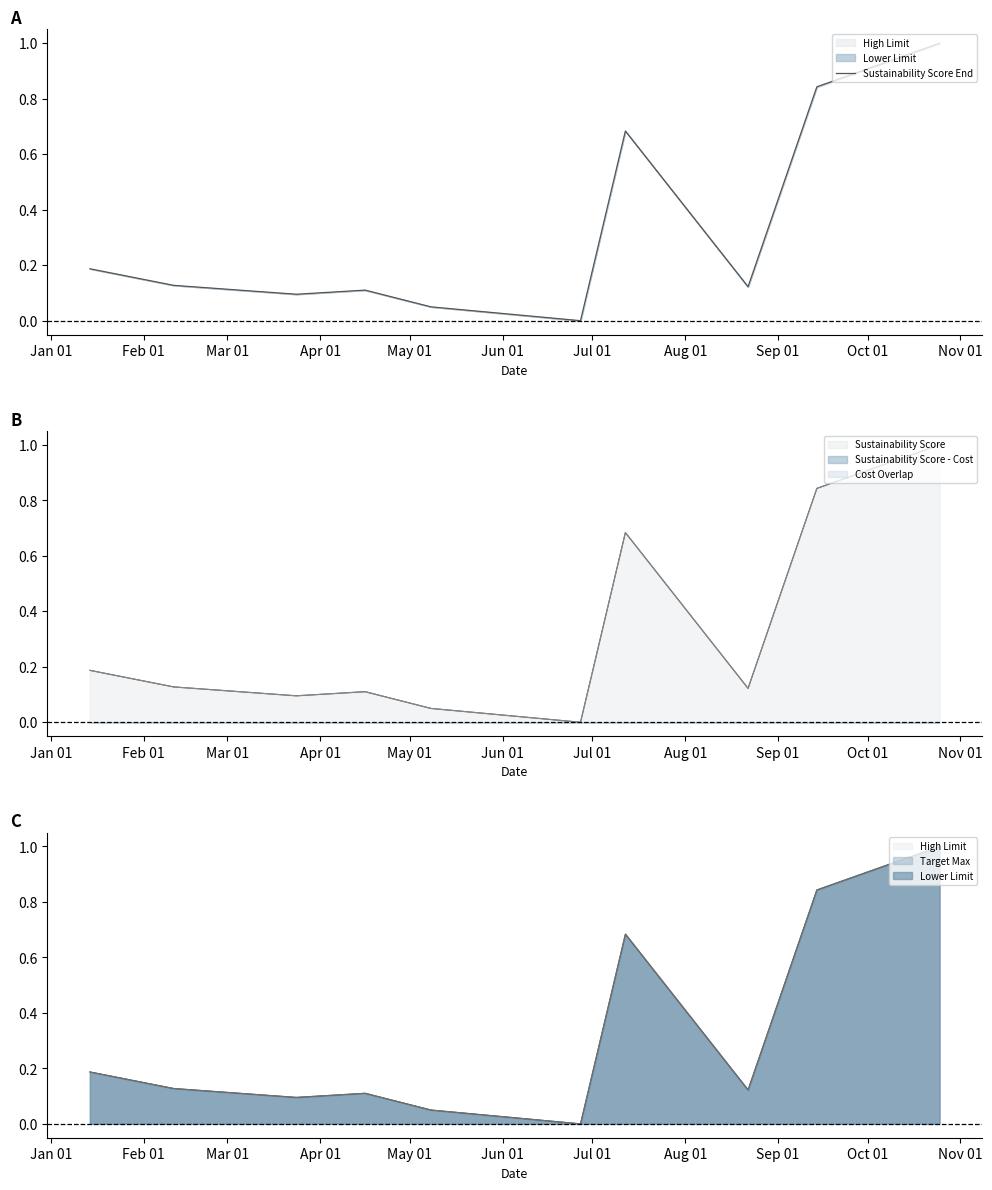

How many data points are above 0?

9